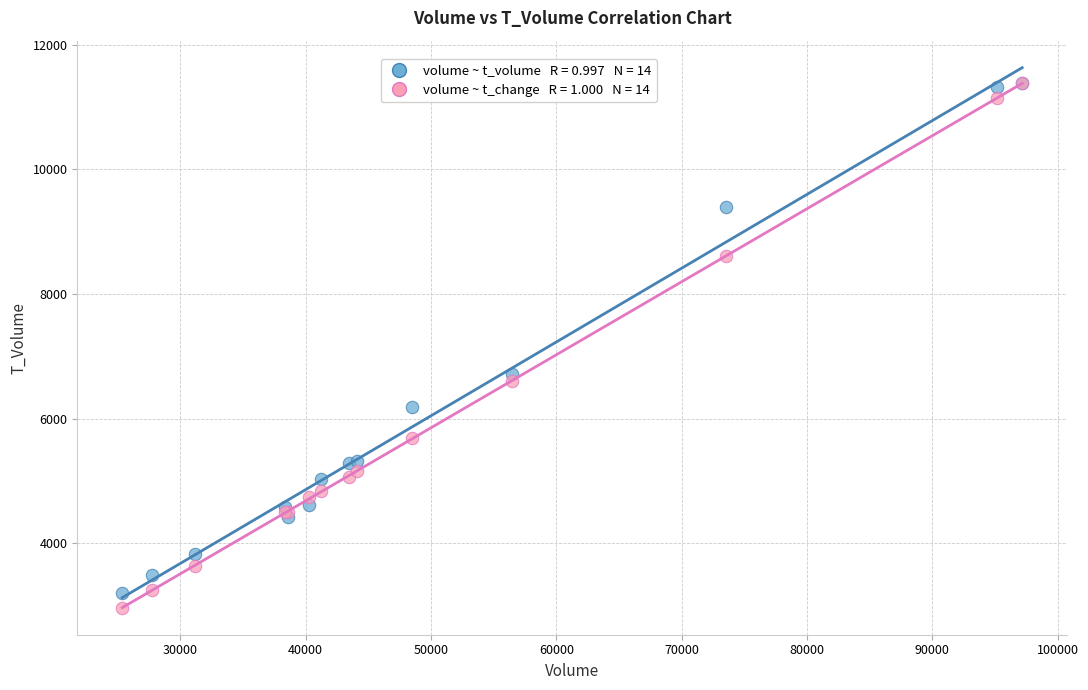

Across all series, what Y value is closest to 7173?

6714.0